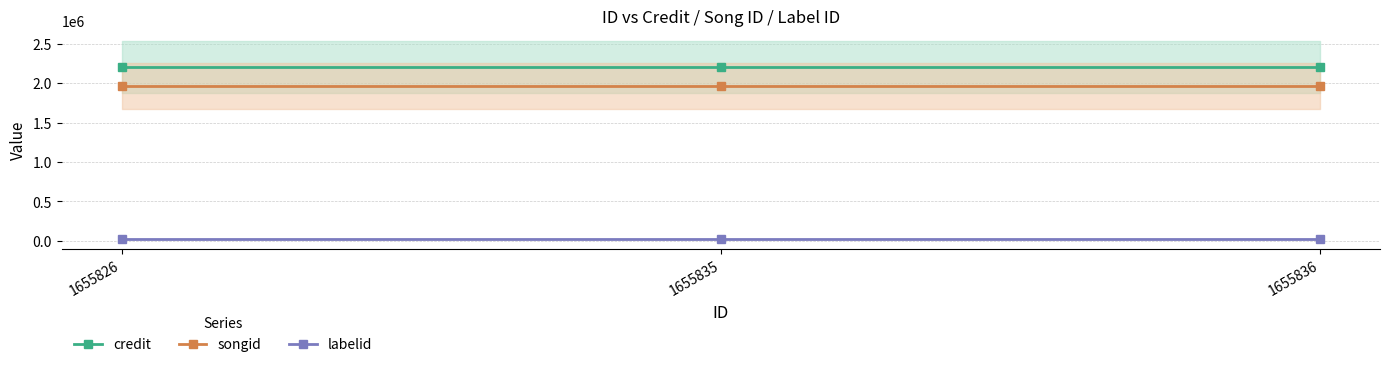

What is the total value across all series at 1655826?

4193988